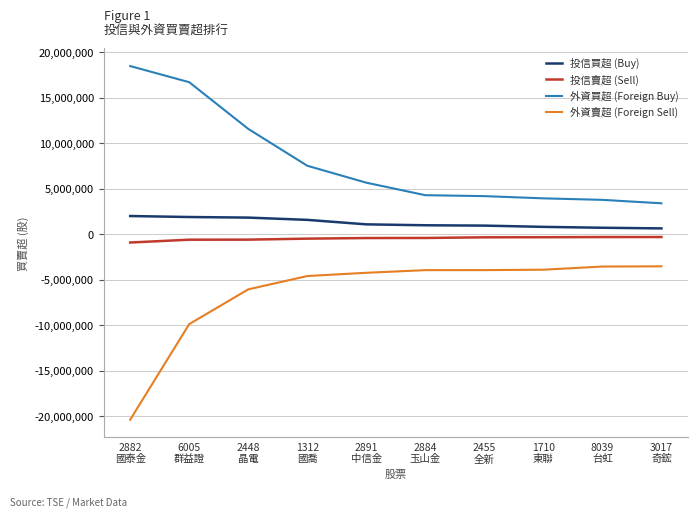

What position from the left is 2448
晶電?

3